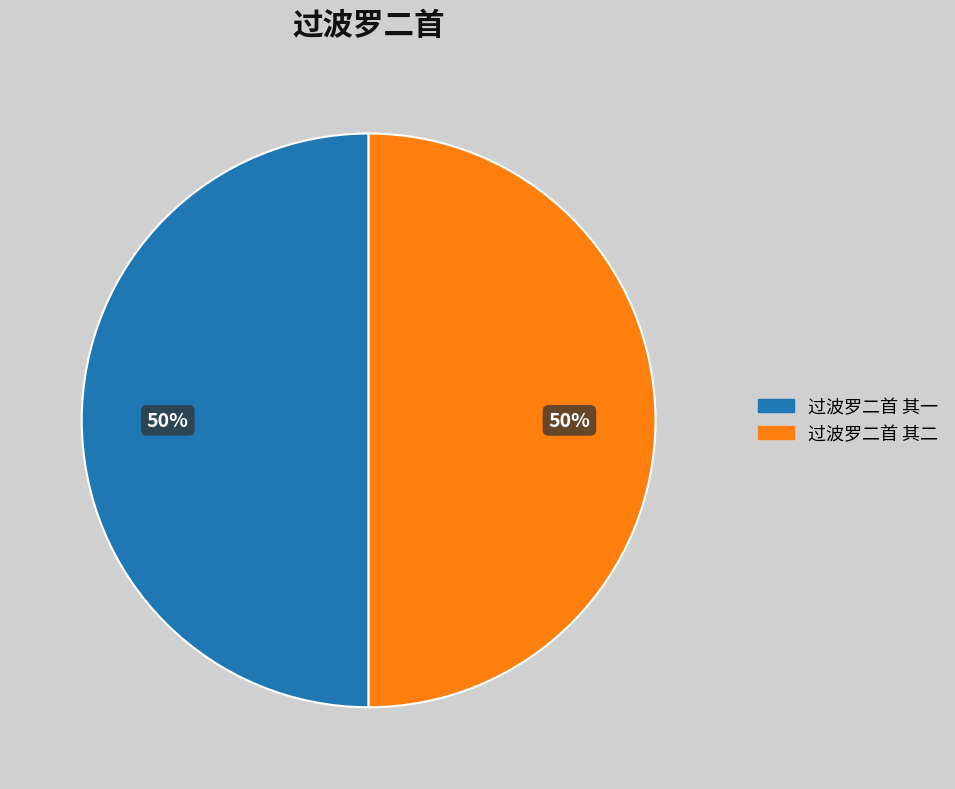

What percentage is the 过波罗二首 其二 slice, to the nearest percent?

50%